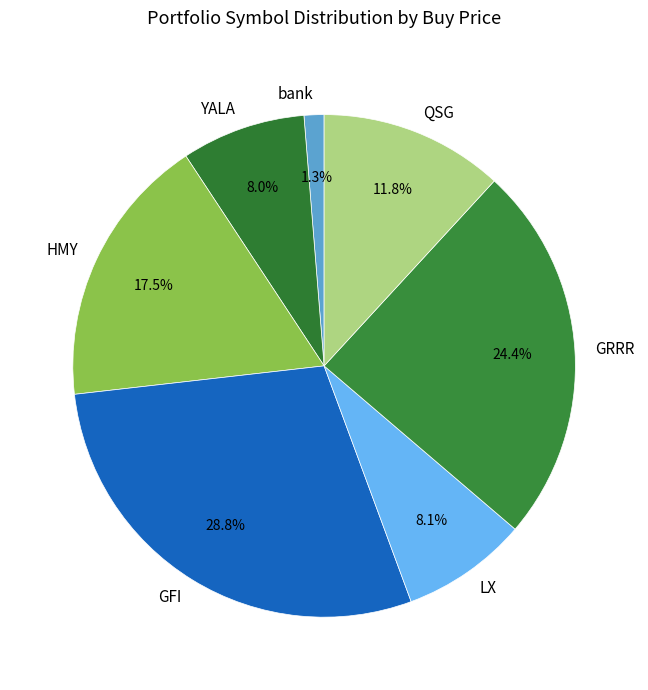

True or false: LX accounts for 8% of the total.

True